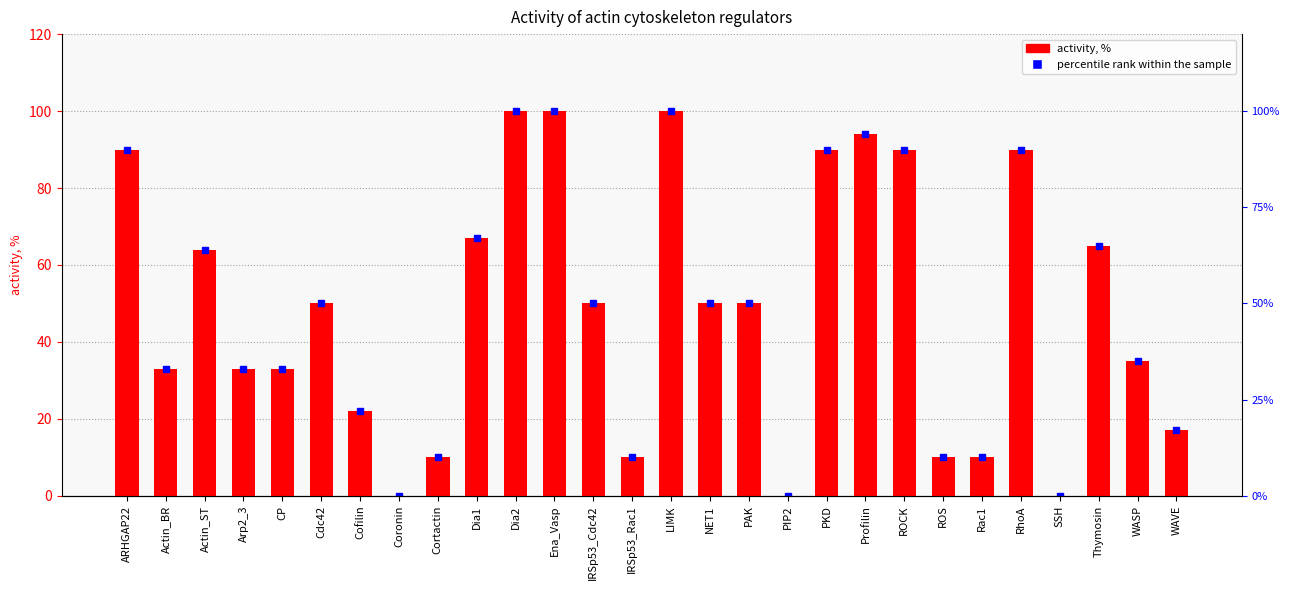

How many values are below 50?

13